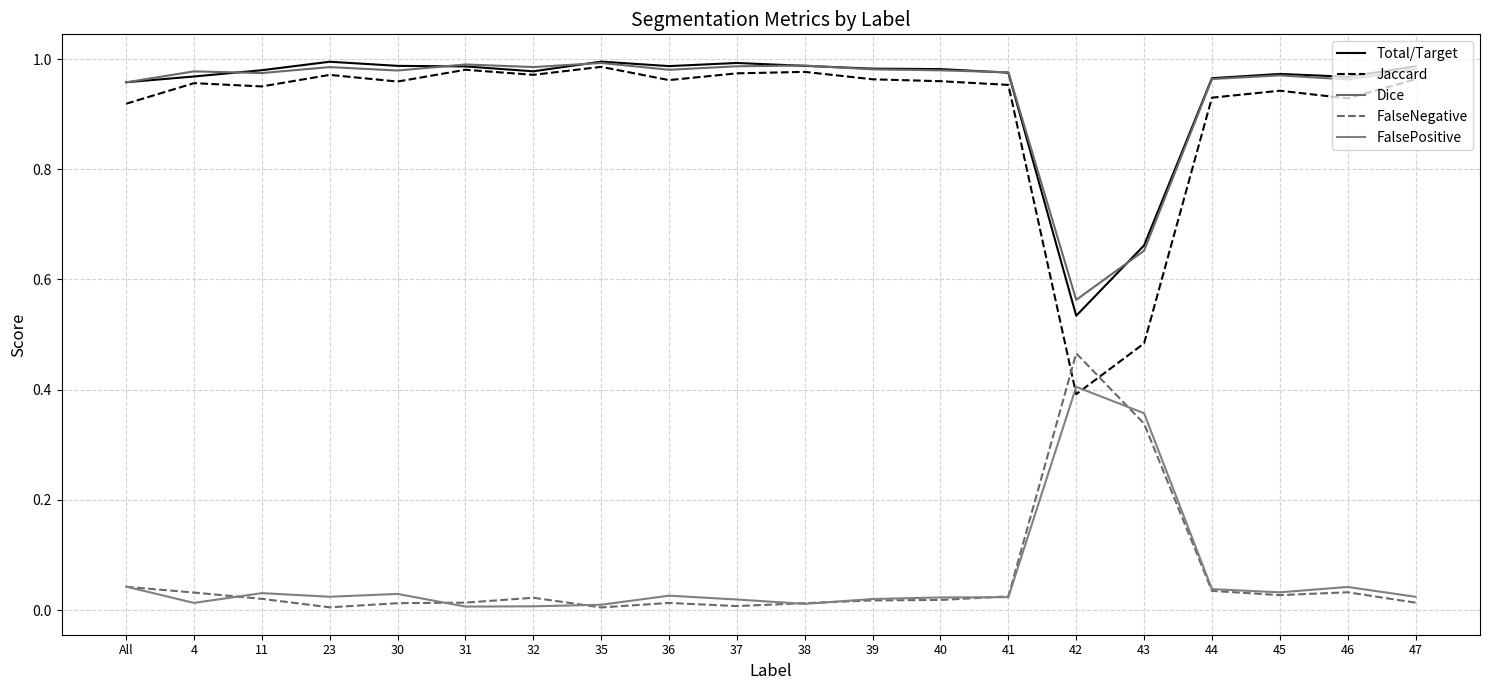

How many series are shown in this chart?

5